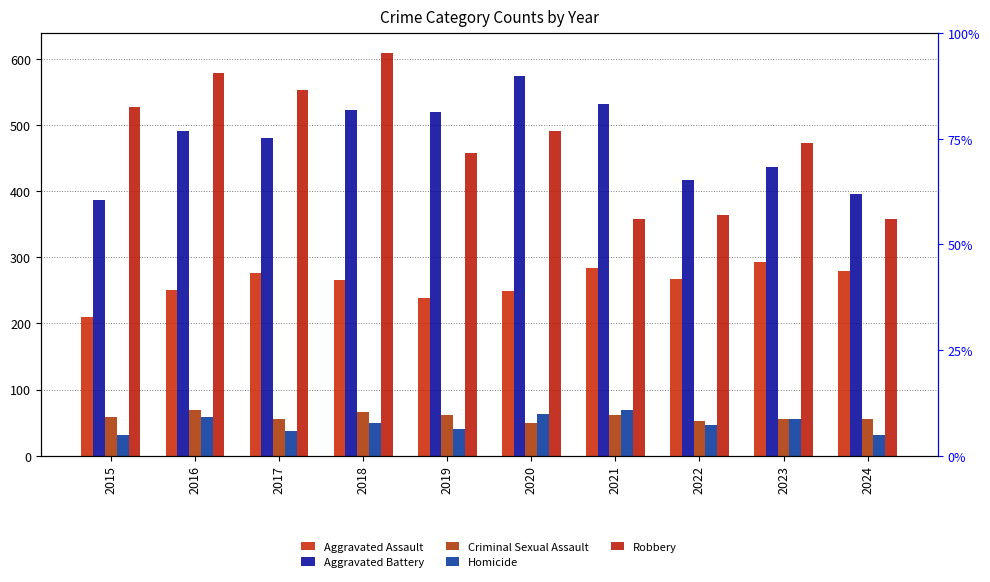

What is the total value across all series at 2021?

1303